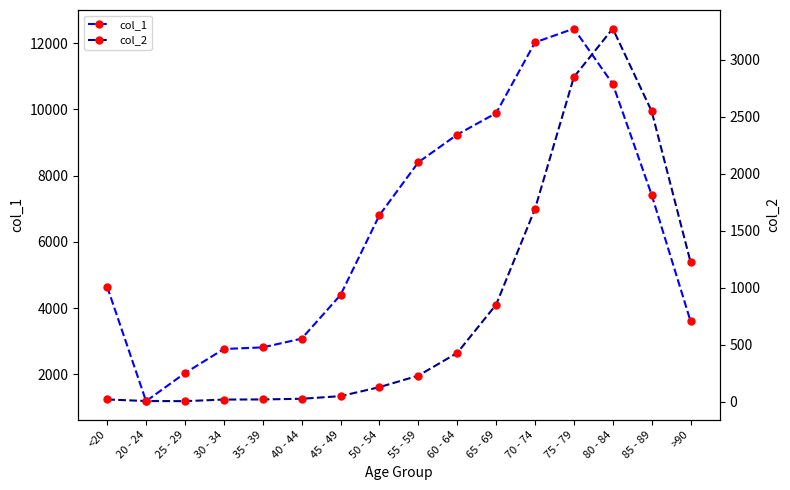

Rank the categories by col_1 value from lowest to highest.

20 - 24, 25 - 29, 30 - 34, 35 - 39, 40 - 44, >90, 45 - 49, <20, 50 - 54, 85 - 89, 55 - 59, 60 - 64, 65 - 69, 80 - 84, 70 - 74, 75 - 79